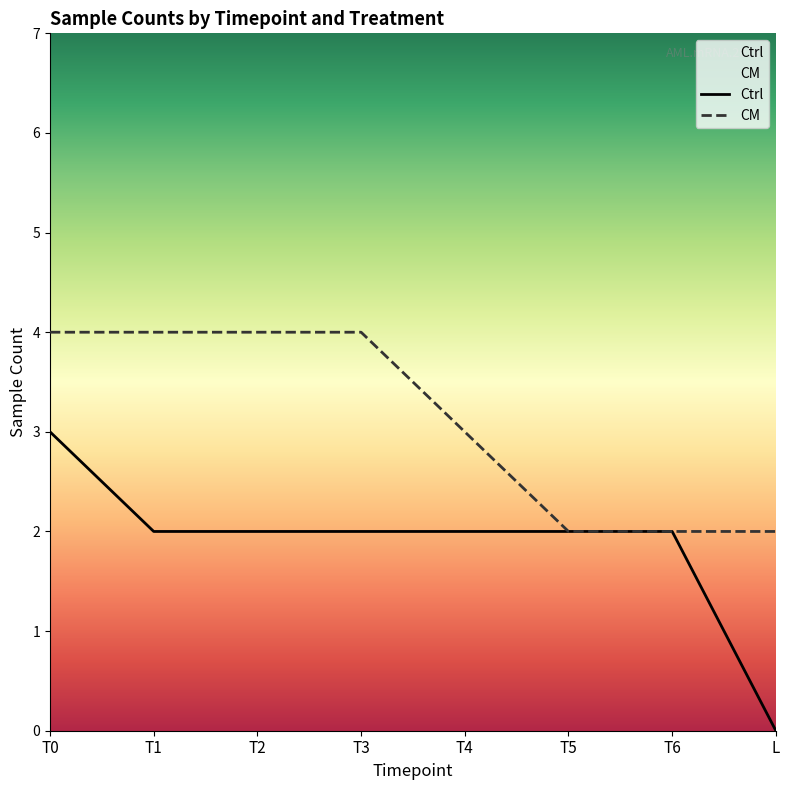

How many lines are shown in the chart?

2